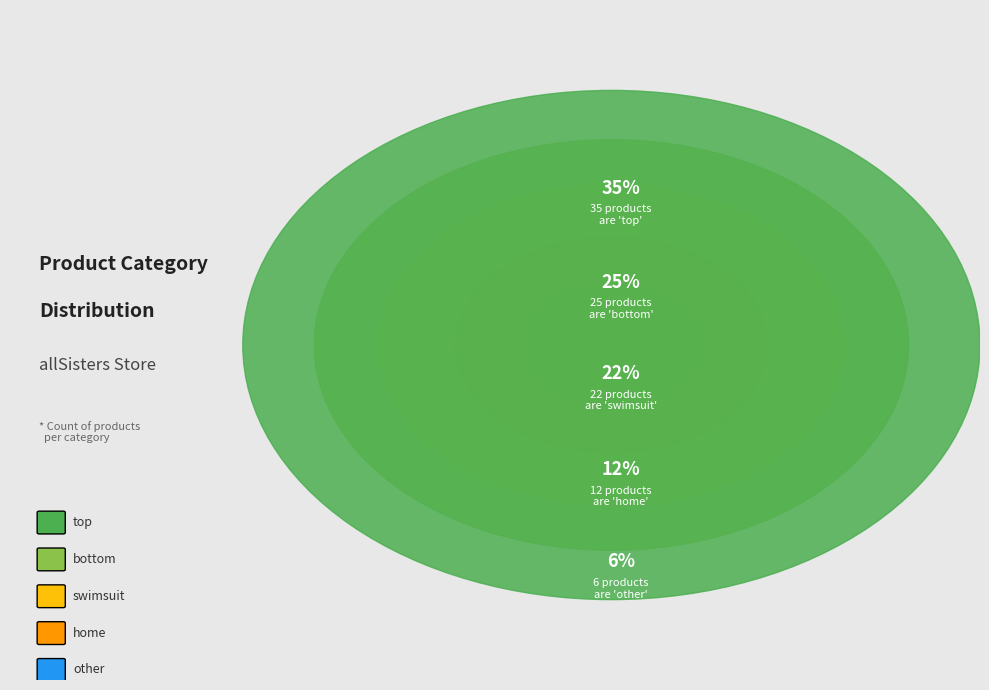

Does any single category account for the majority?

No